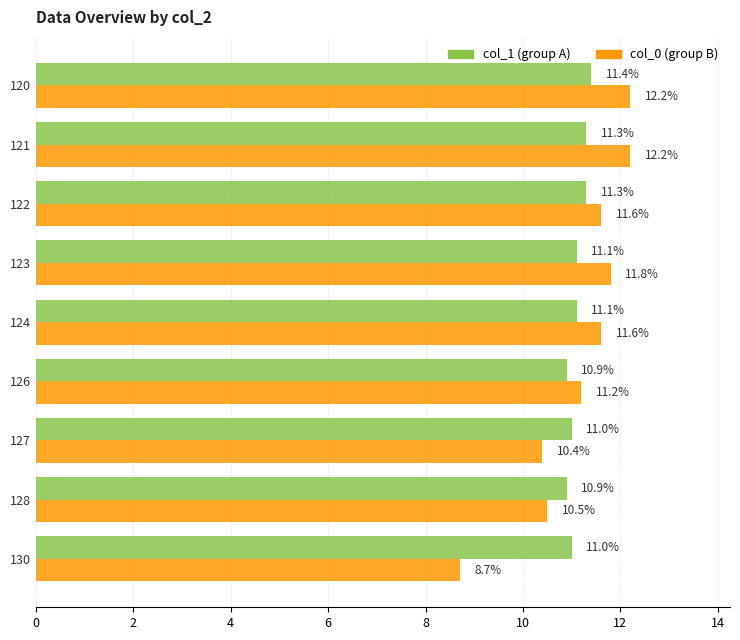

Is the value of col_1 (group A) at 124 greater than the value of col_0 (group B) at 124?

No